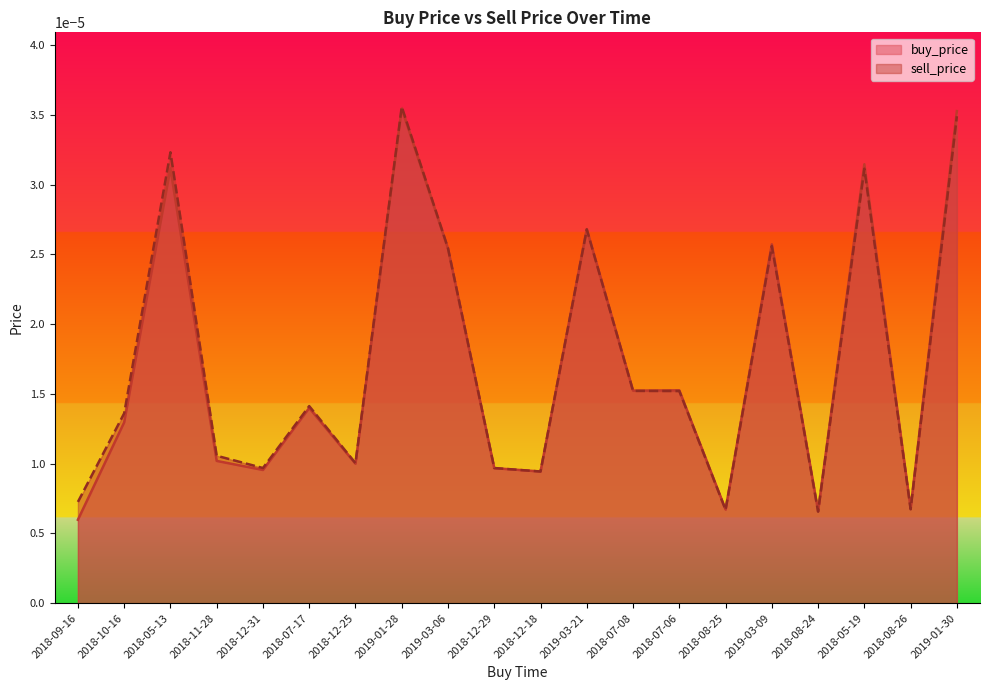

At which category does sell_price reach its first local valley?

2018-12-31